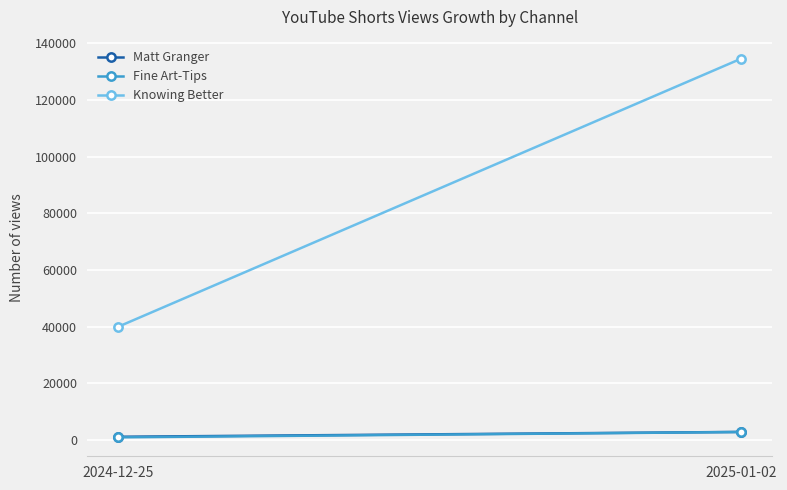

What is the spread (max minus min) of values at 2025-01-02?

131761